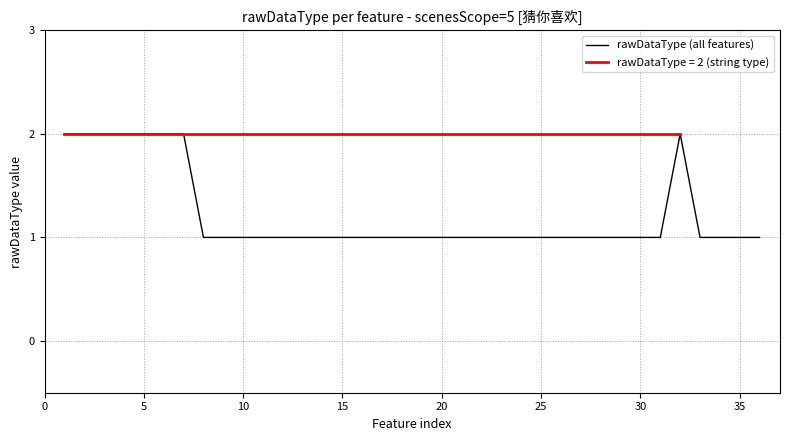

Is it true that rawDataType (all features) equals 2 at 5?

True